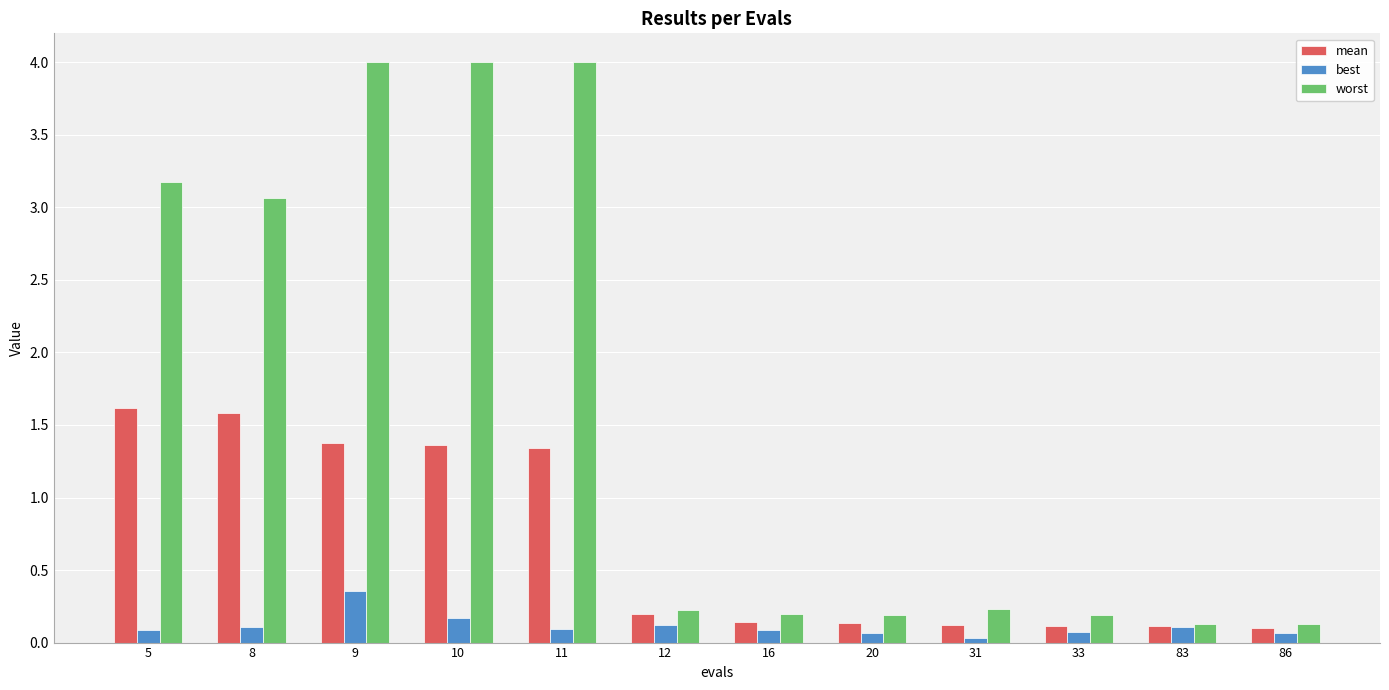

Which series has the largest total across all categories?

worst